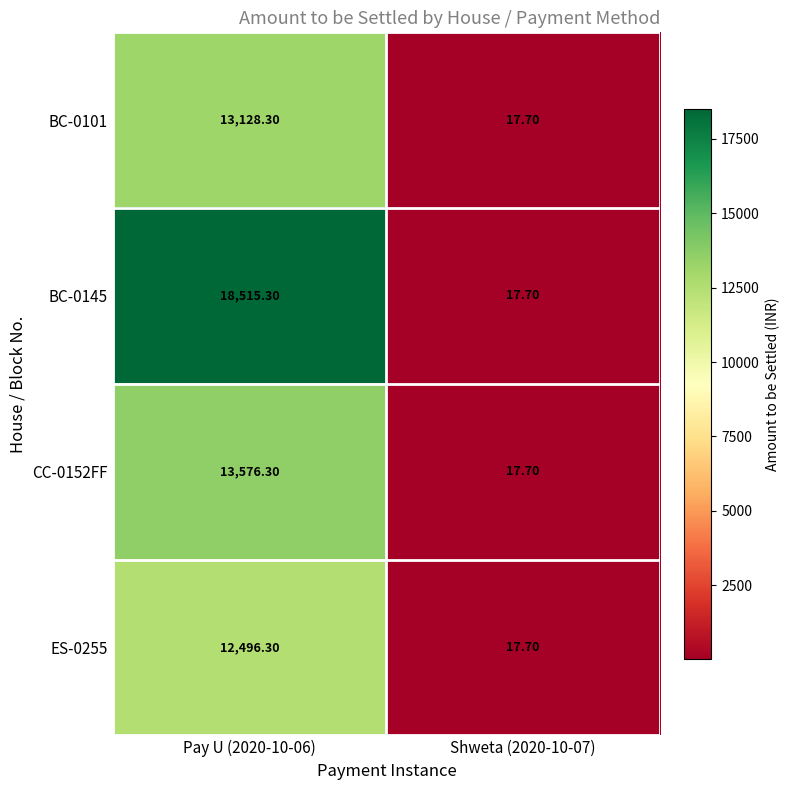

Which series has the largest range (max minus min)?

BC-0145